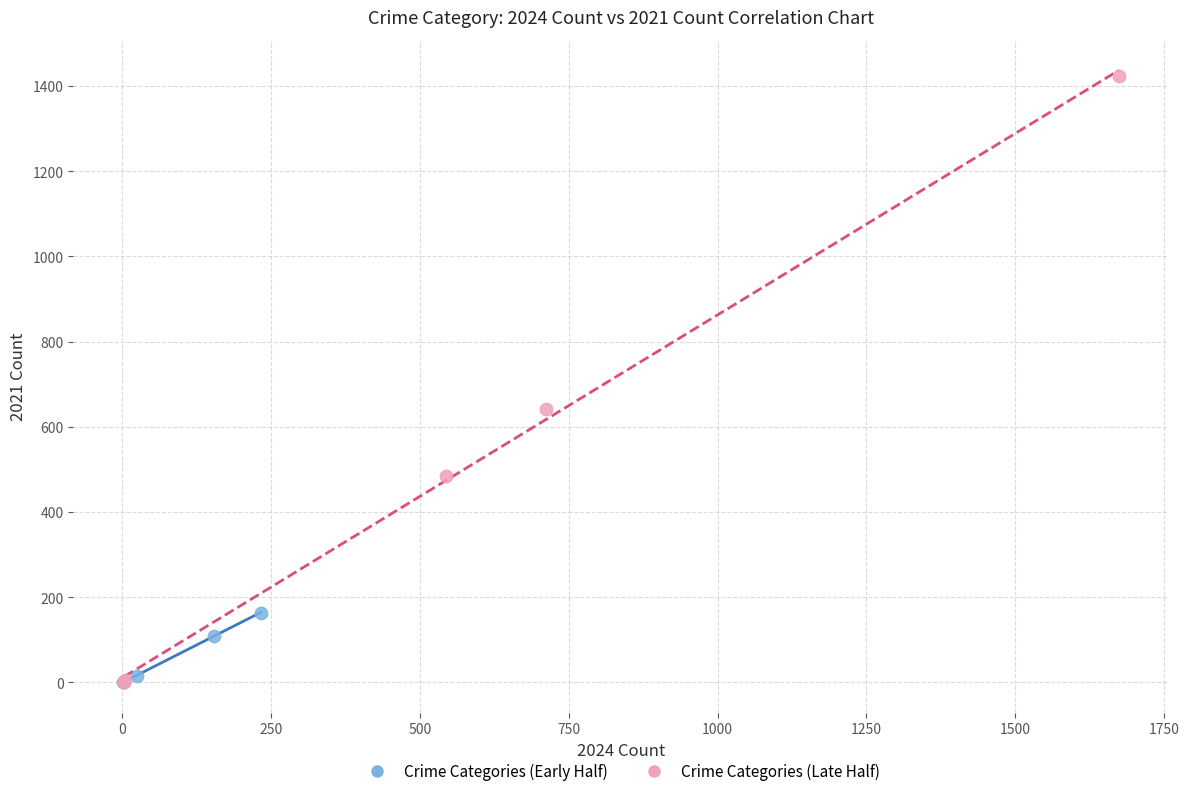

Which series has the widest spread of Y values?

Crime Categories (Late Half)